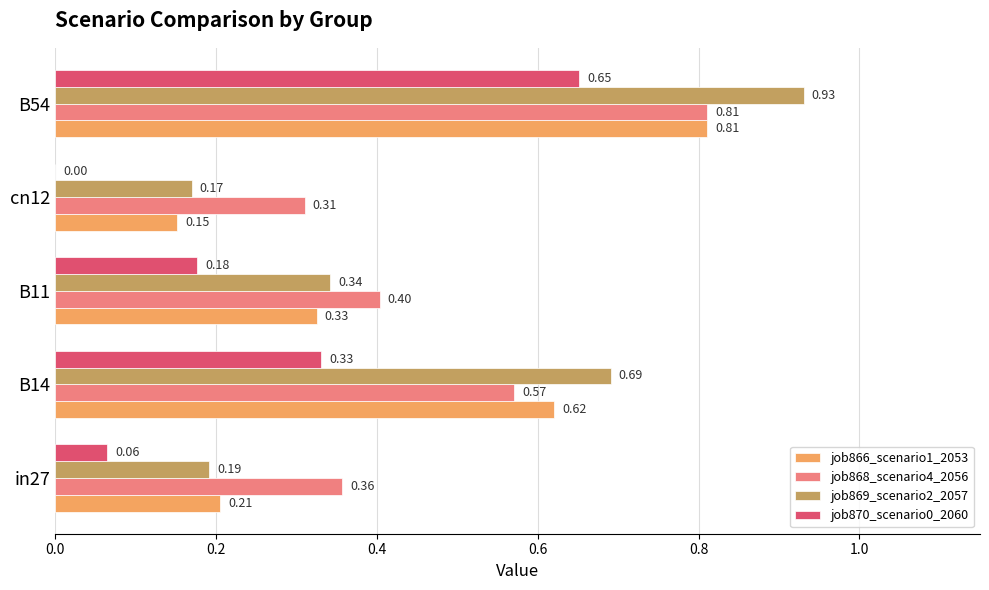

Is the value of job869_scenario2_2057 at B54 greater than the value of job868_scenario4_2056 at B11?

Yes